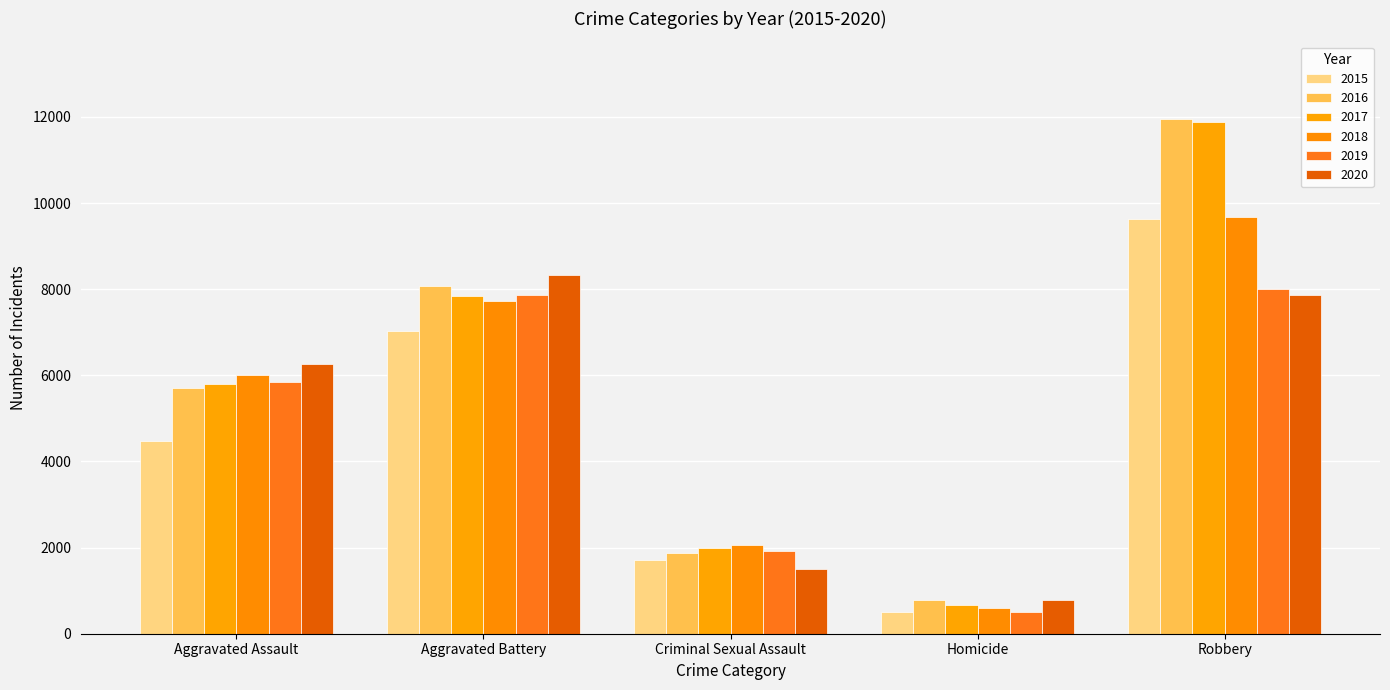

What is the label of the 5th bar from the right?

Aggravated Assault